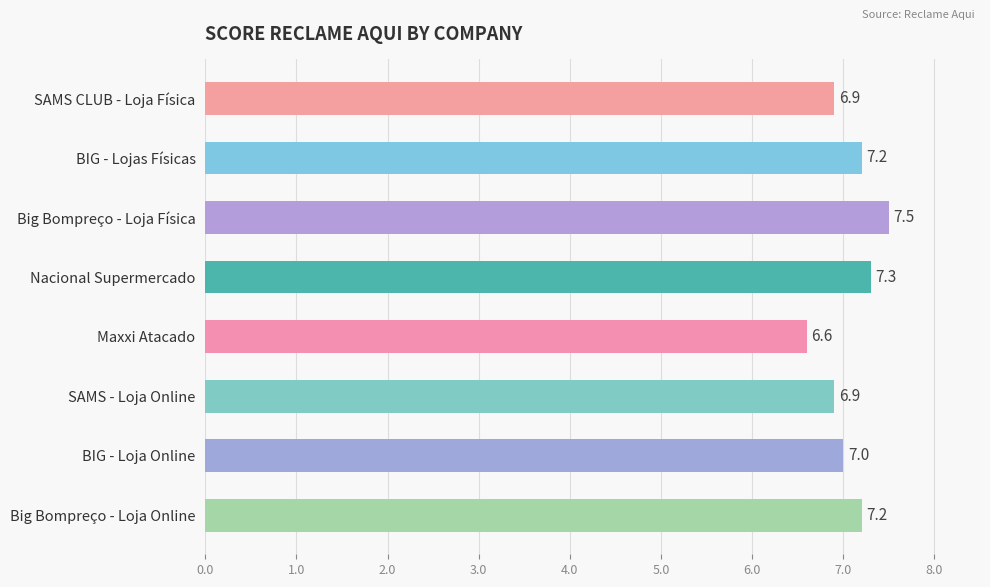

How many values are between 6 and 7?

4